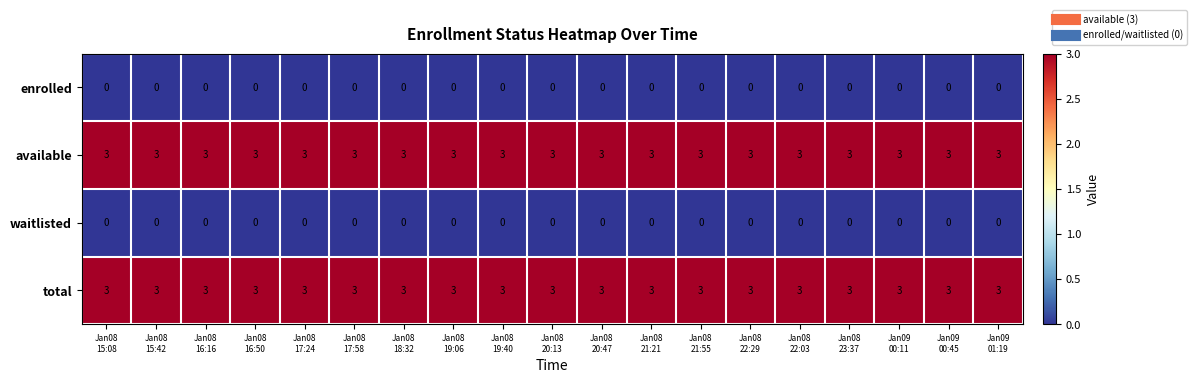

What is the maximum value shown in the chart?

3